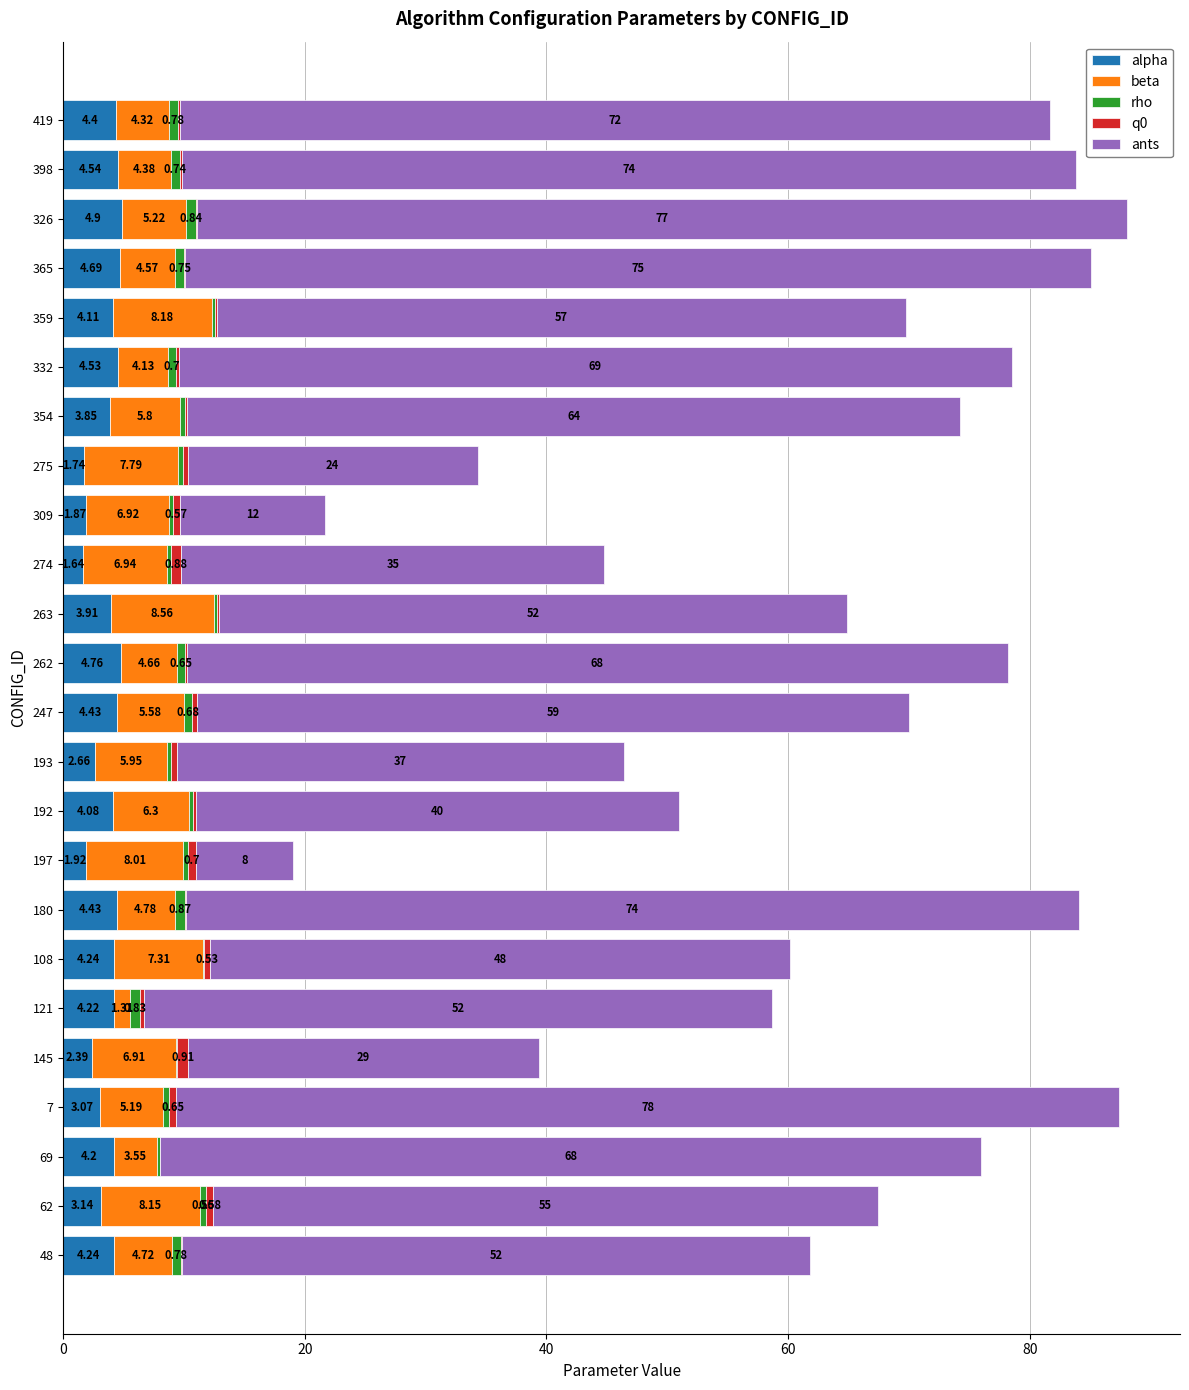

What is the total value across all series at 262?

78.2